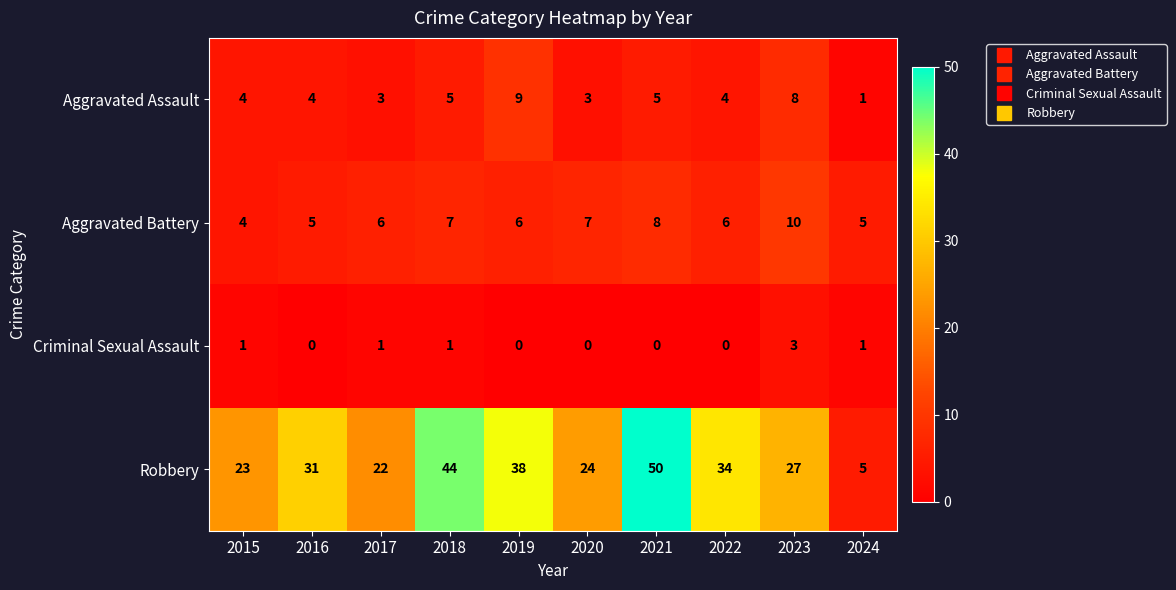

Between 2018 and 2021, which series saw the biggest shift?

Robbery